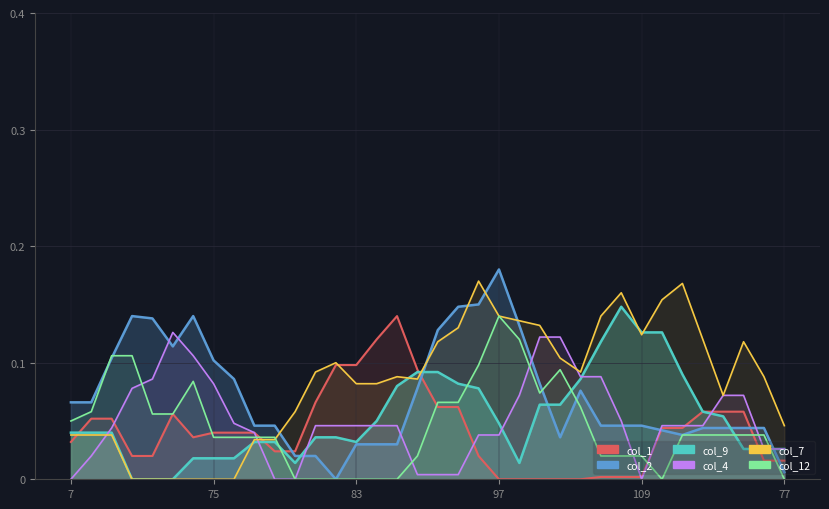

Which series has the largest range (max minus min)?

col_2